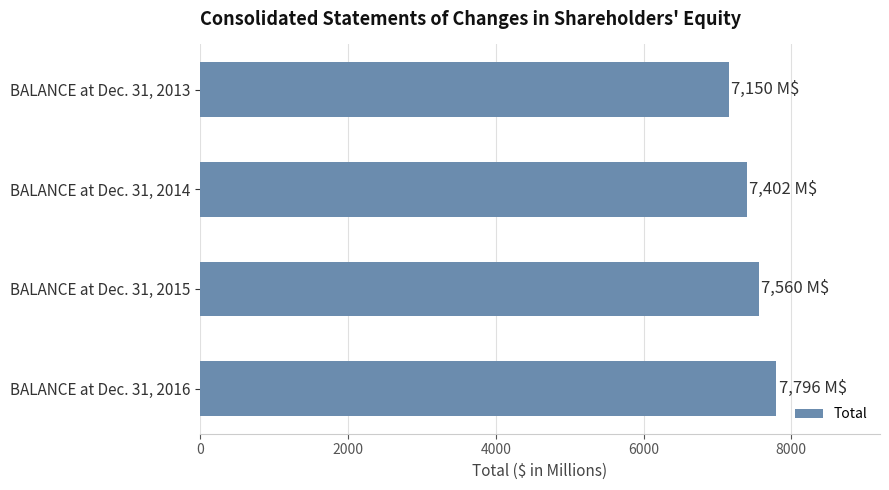

List the labels in order of value, smallest first.

BALANCE at Dec. 31, 2013, BALANCE at Dec. 31, 2014, BALANCE at Dec. 31, 2015, BALANCE at Dec. 31, 2016